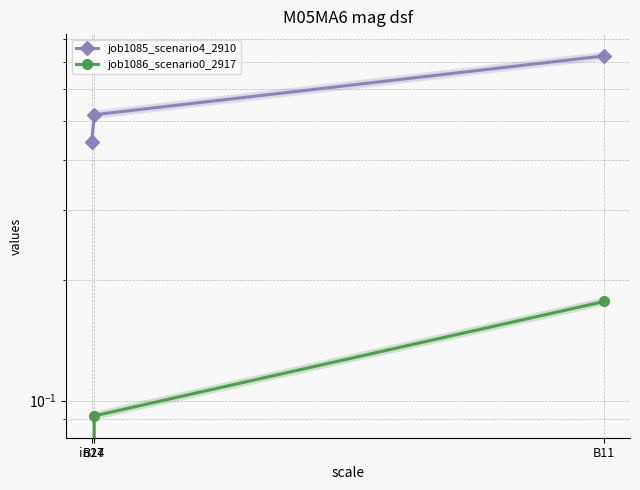

How many values in job1086_scenario0_2917 are above zero?

2